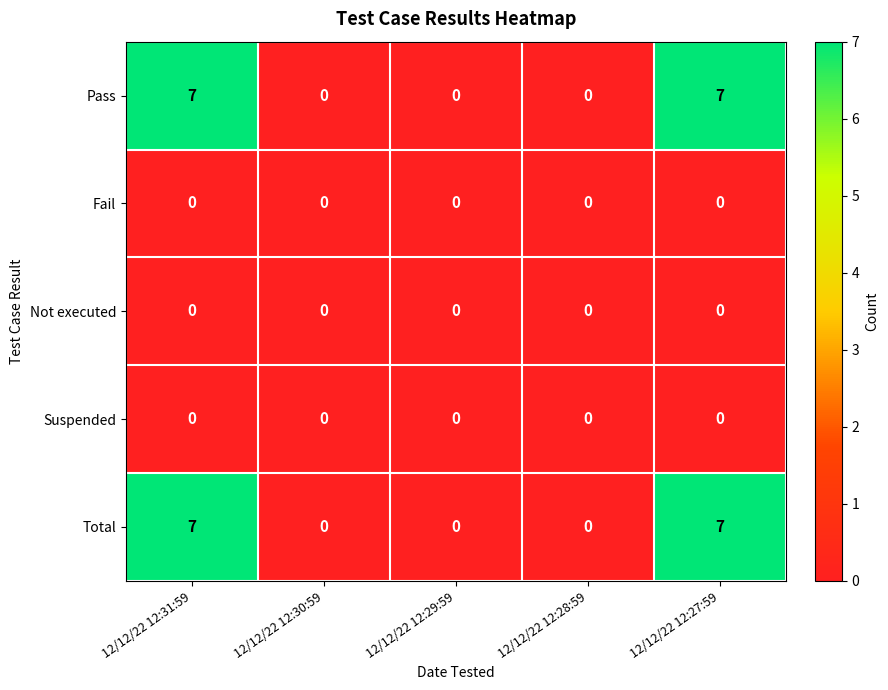

Is it true that Total equals 10 at 12/12/22 12:31:59?

False